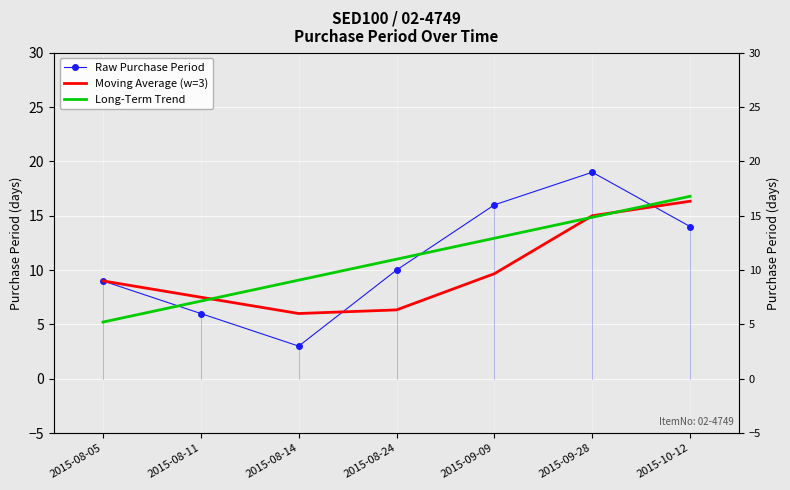

What is the sum of all Raw Purchase Period values?

77.0